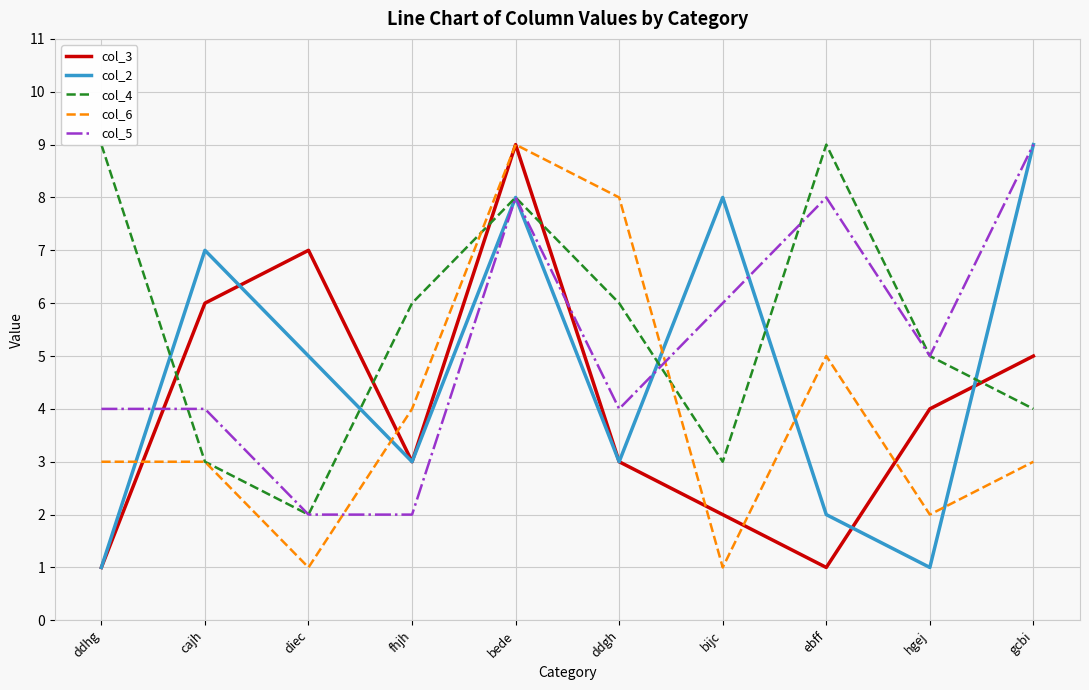

Rank the series by their maximum value, from lowest to highest.

col_3, col_2, col_4, col_6, col_5